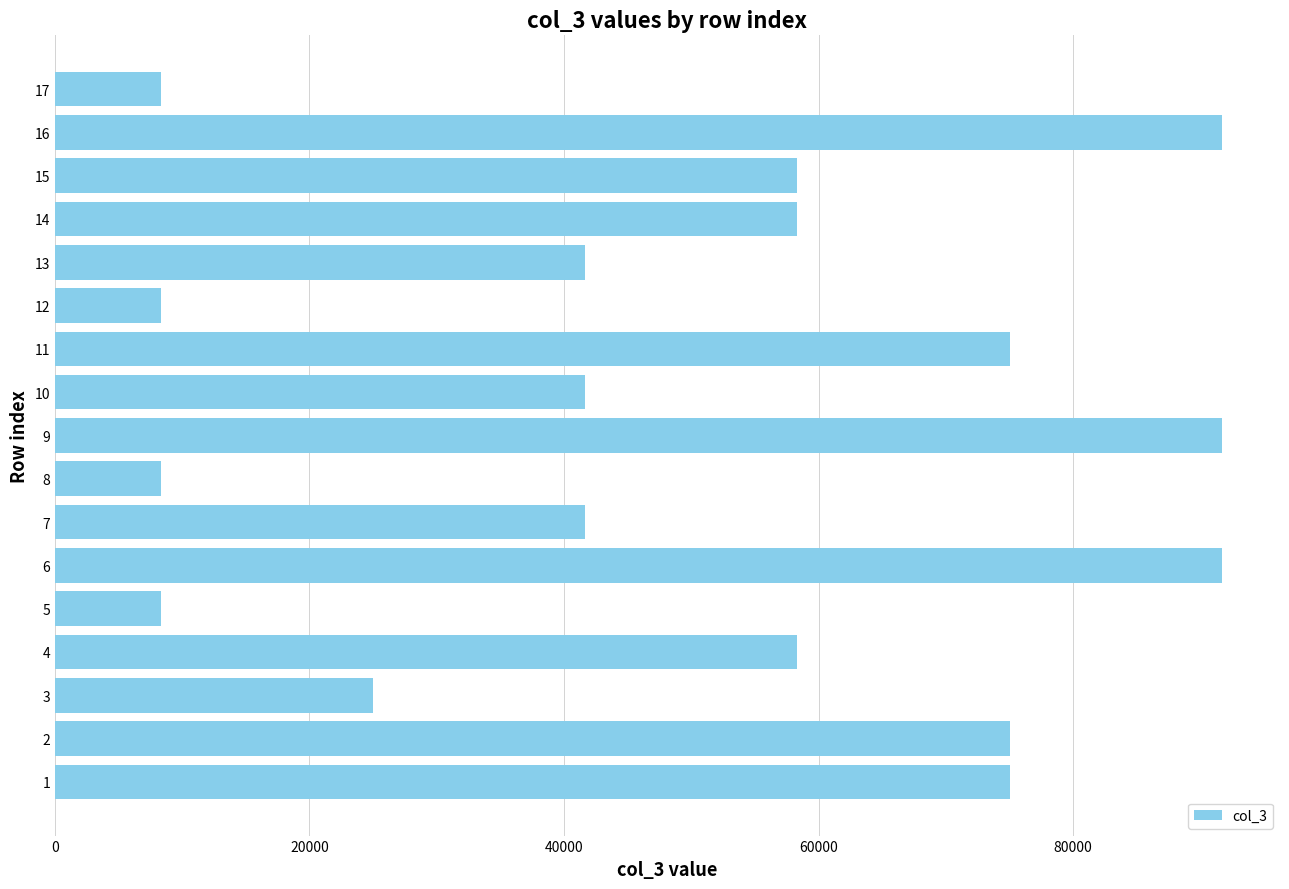

Reading top to bottom, what are all the values shown in this chart?

17=8333.3	16=91666.7	15=58333.3	14=58333.3	13=41666.7	12=8333.3	11=75000.0	10=41666.7	9=91666.7	8=8333.3	7=41666.7	6=91666.7	5=8333.3	4=58333.3	3=25000.0	2=75000.0	1=75000.0